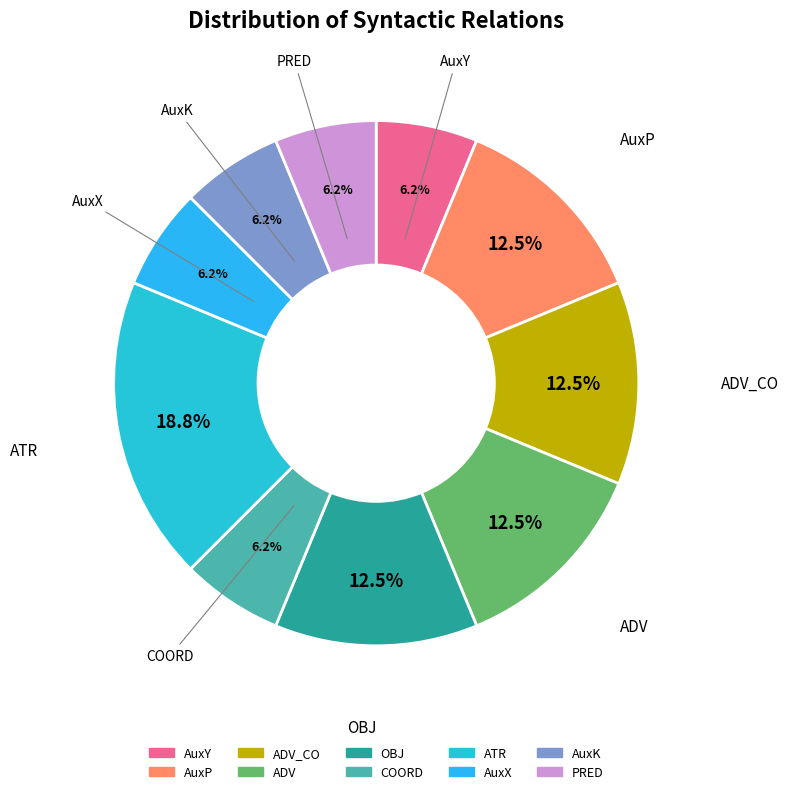

How many segments does this pie chart have?

10